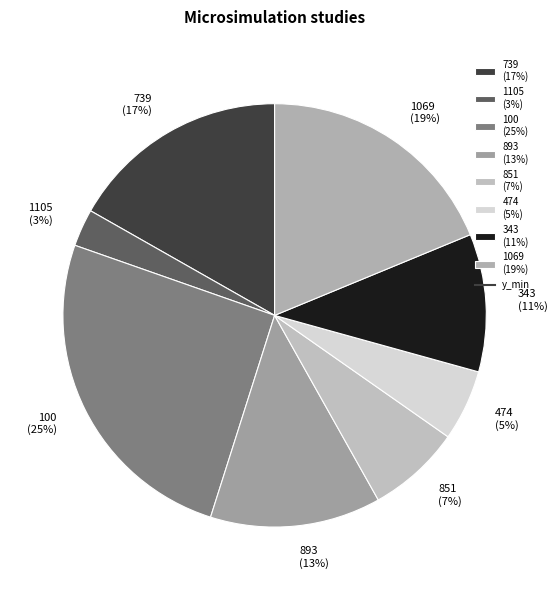

What is the ratio of the value at 851 to the value at 893?

0.5